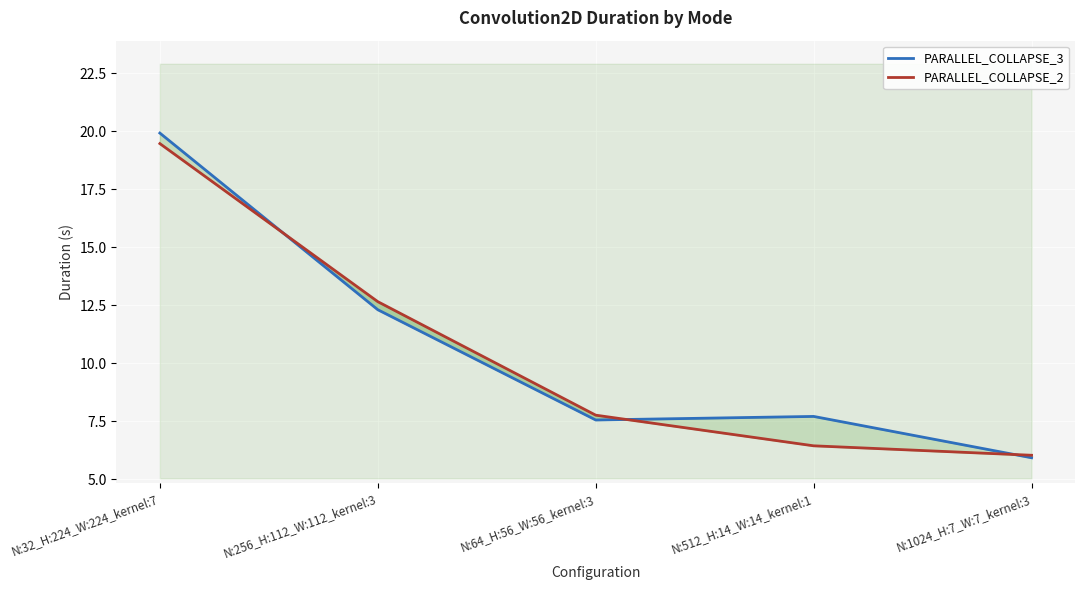

At which label is PARALLEL_COLLAPSE_2 closest to 12?

N:256_H:112_W:112_kernel:3